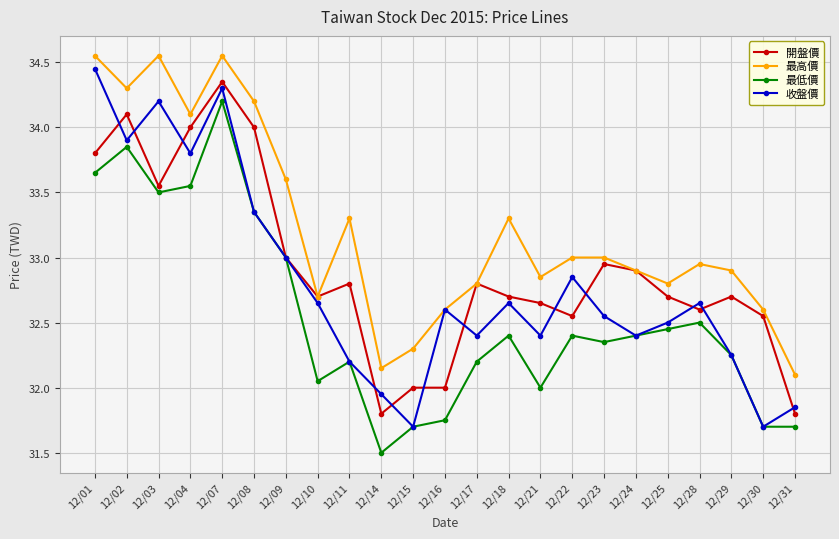

True or false: 開盤價 and 收盤價 cross at least once.

True